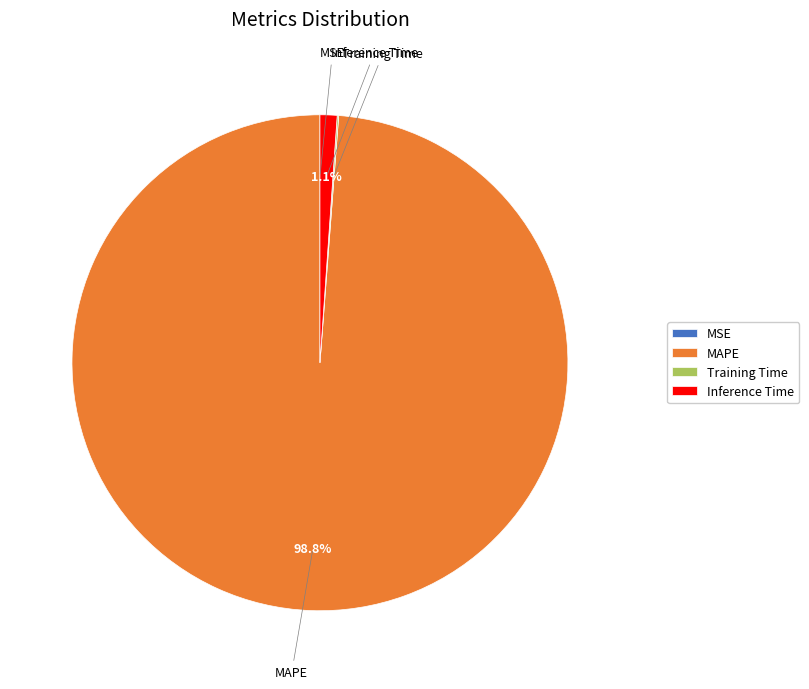

The Inference Time slice represents 1% of the pie. True or false?

True